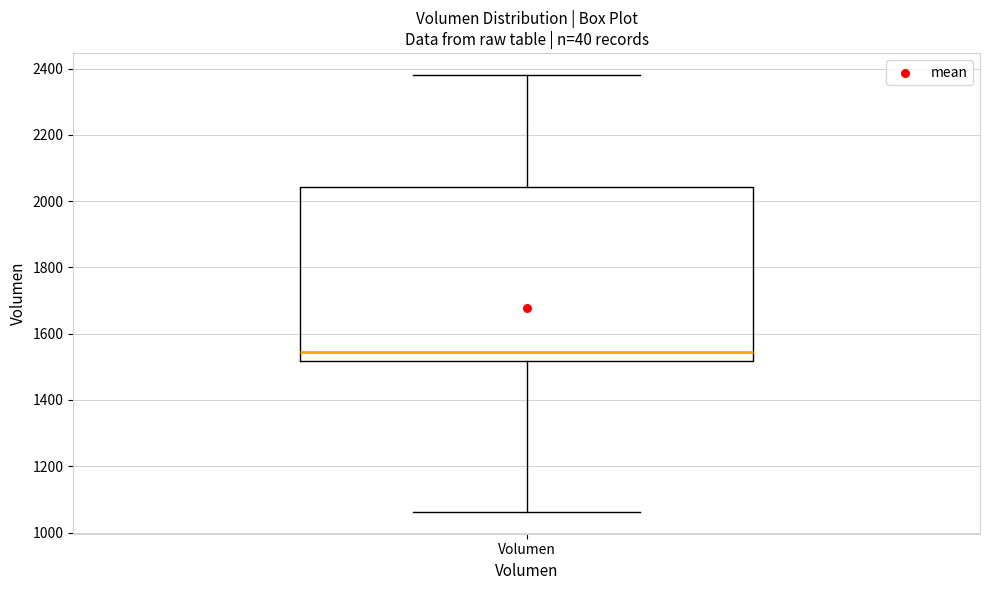

Read this box plot against the y-axis: the position of the median line, the range covered by the box, and the ends of both whiskers. The values are not printed on the chart, so give them approximately, as read against the axis.

median 1540, box 1520 to 2040, whiskers 1060 to 2380